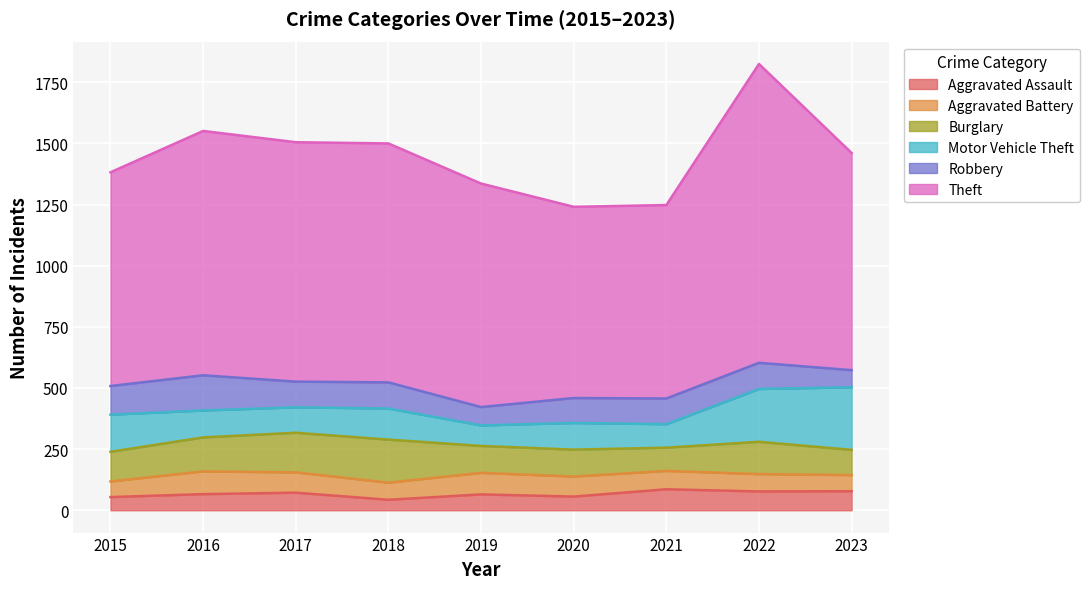

Reading right to left, extract all data points from this chart.

Aggravated Assault: 2023=78	2022=77	2021=86	2020=56	2019=65	2018=43	2017=72	2016=66	2015=54
Aggravated Battery: 2023=66	2022=71	2021=75	2020=82	2019=88	2018=70	2017=83	2016=93	2015=64
Burglary: 2023=103	2022=132	2021=95	2020=110	2019=110	2018=176	2017=162	2016=139	2015=121
Motor Vehicle Theft: 2023=256	2022=216	2021=96	2020=109	2019=84	2018=127	2017=104	2016=110	2015=152
Robbery: 2023=70	2022=107	2021=105	2020=102	2019=75	2018=107	2017=105	2016=144	2015=117
Theft: 2023=888	2022=1222	2021=791	2020=782	2019=914	2018=977	2017=979	2016=999	2015=874